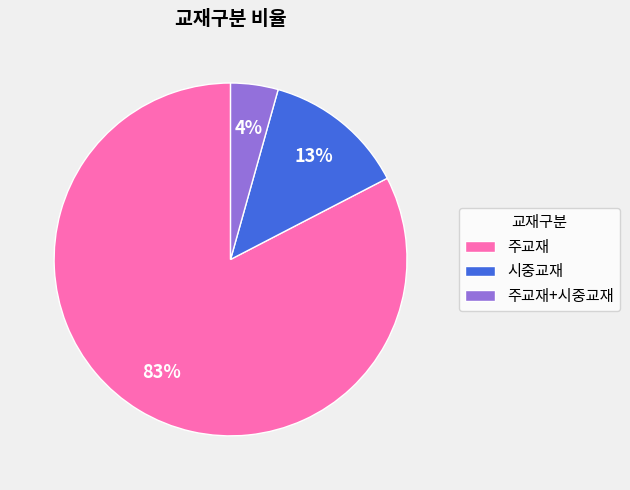

Rank the categories by value from highest to lowest.

주교재, 시중교재, 주교재+시중교재